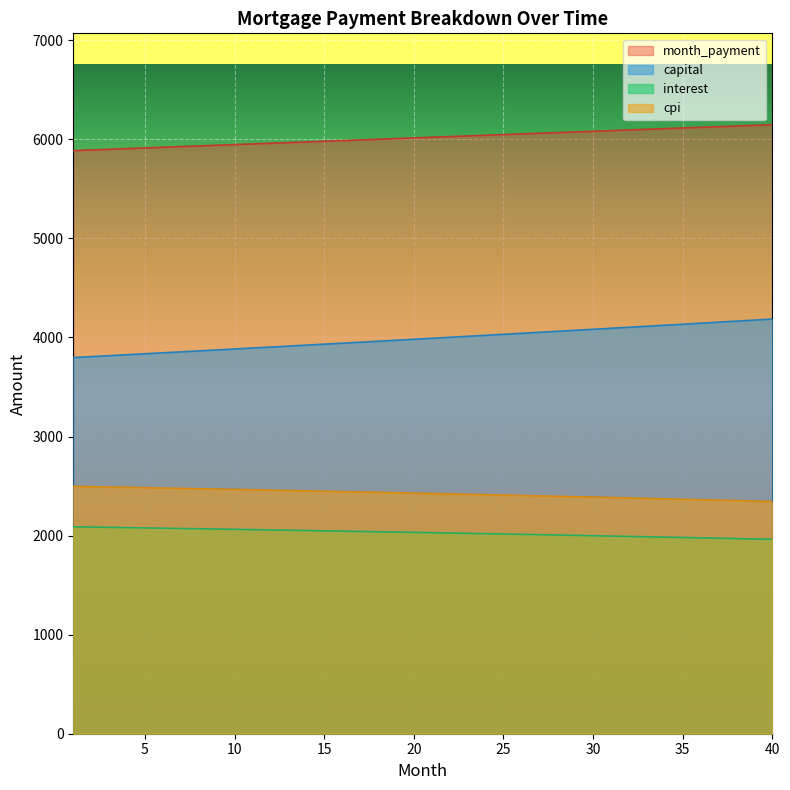

What is the value of the month_payment point at the 23rd from the left?

6034.4